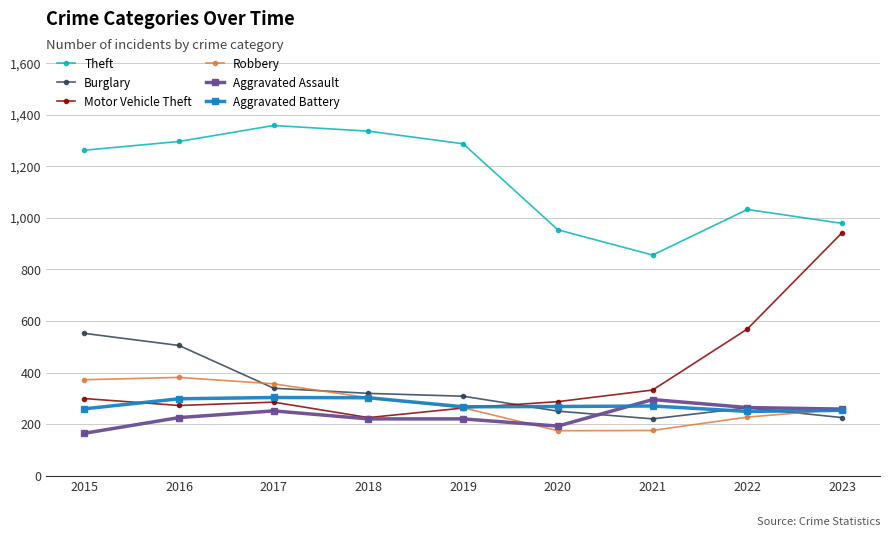

Between 2017 and 2023, which series saw the biggest shift?

Motor Vehicle Theft